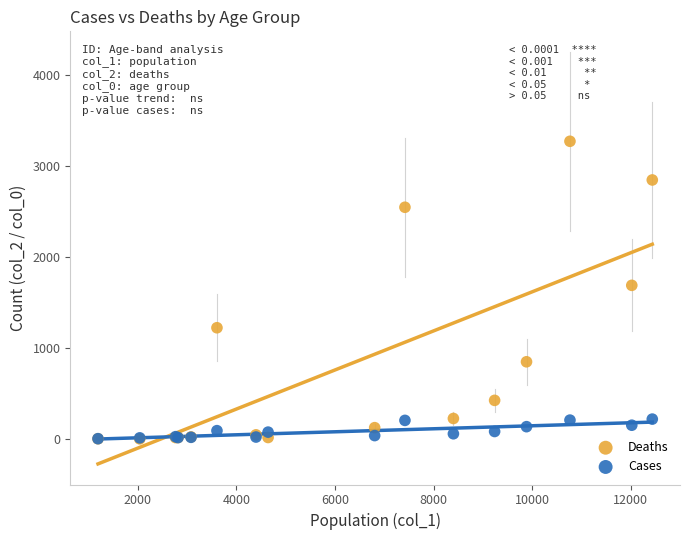

In the Deaths series, what Y value is closest to 1638?

1690